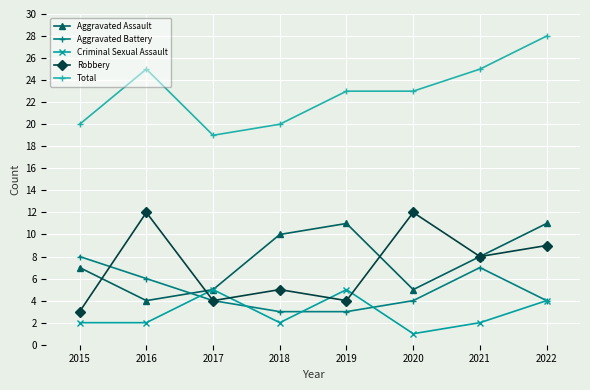

Is the value of Aggravated Battery at 2017 greater than the value of Total at 2021?

No